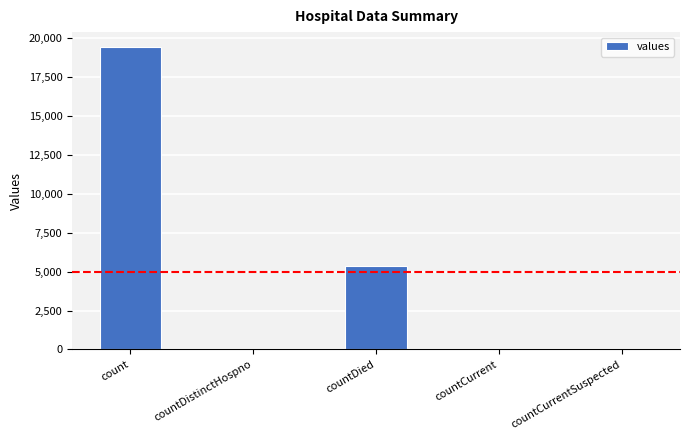

Count the number of categories in the chart.

5